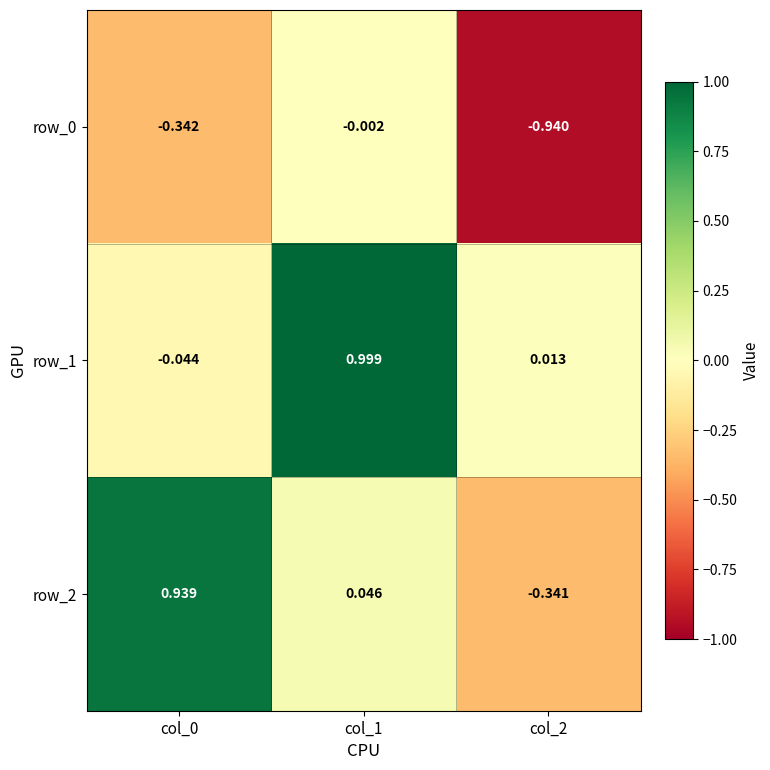

What is the difference between the maximum and minimum values in the row_0 series?

0.9